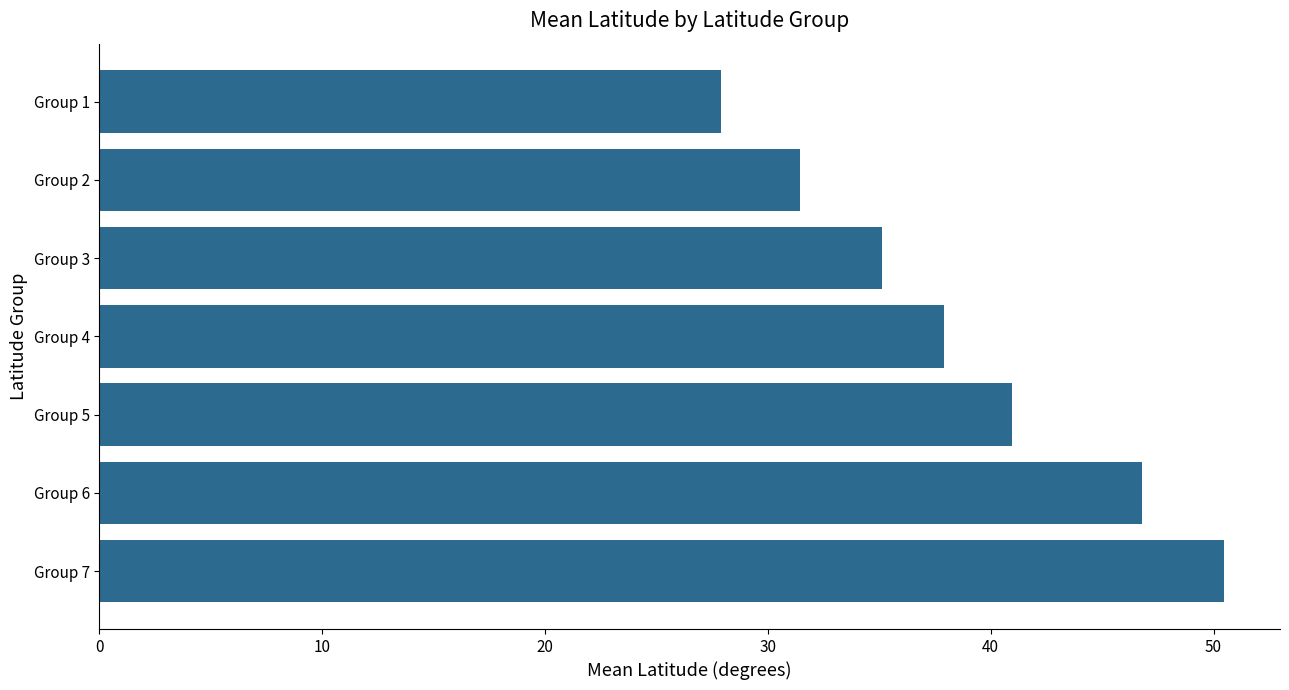

What is the difference between the maximum and minimum values?

22.6